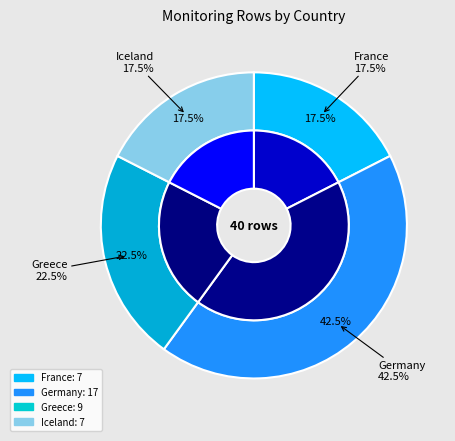

What percentage is the France slice, to the nearest percent?

18%